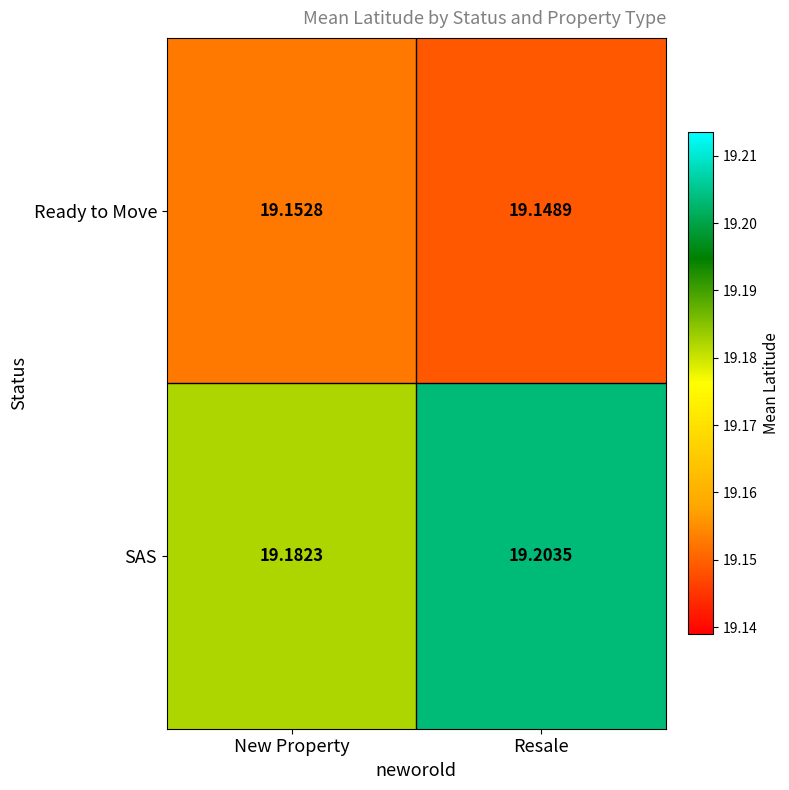

Where is SAS nearest to the value 19?

New Property